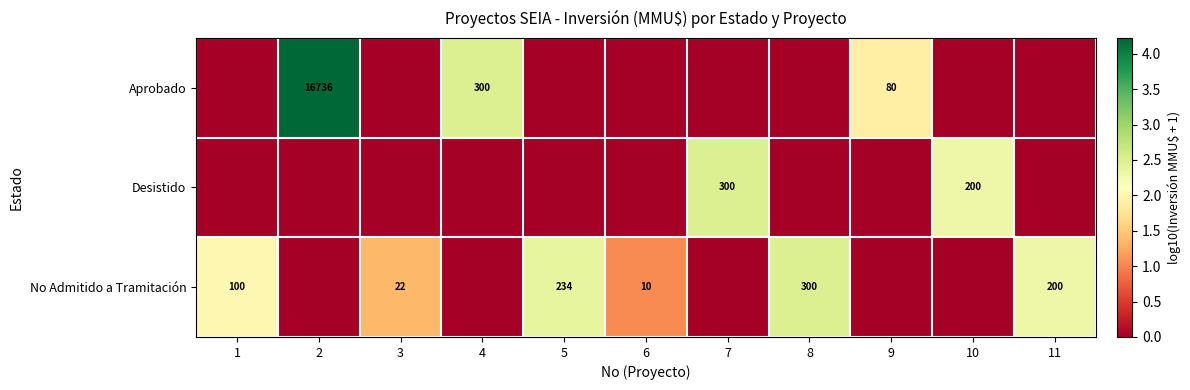

True or false: No Admitido a Tramitación has a value of 51 at 1.

False